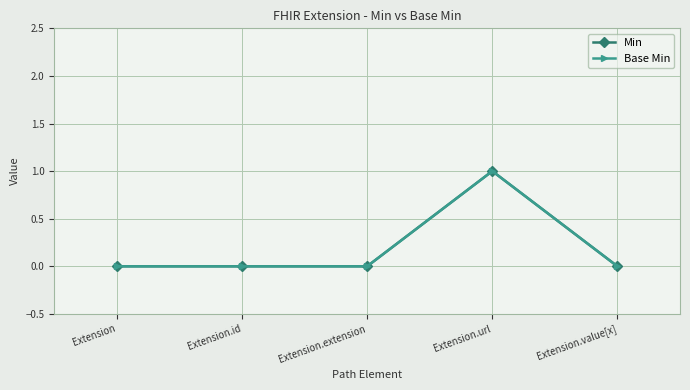

Which series has the largest total across all categories?

Min